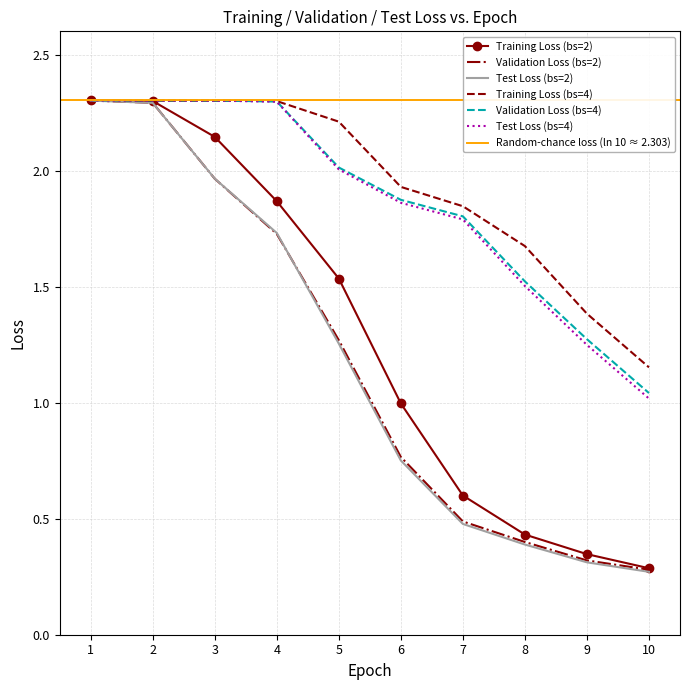

How many lines are shown in the chart?

6